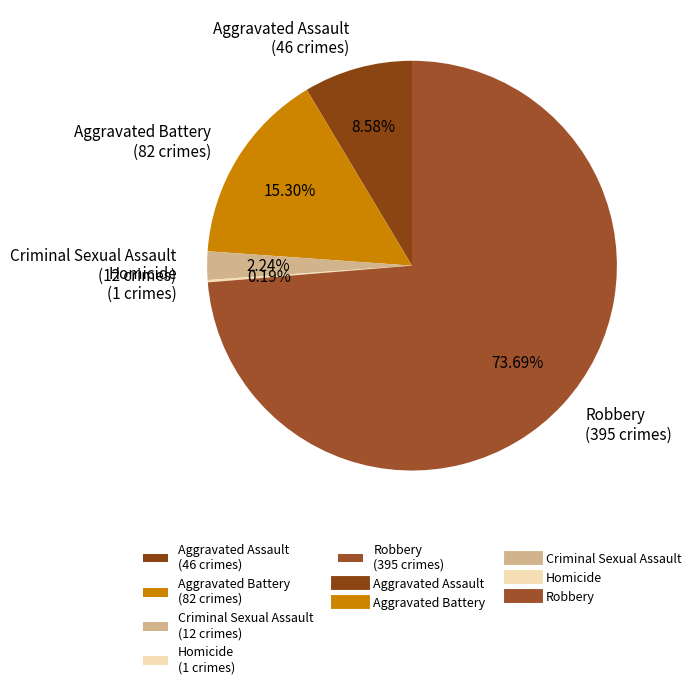

Does any single category account for the majority?

Yes